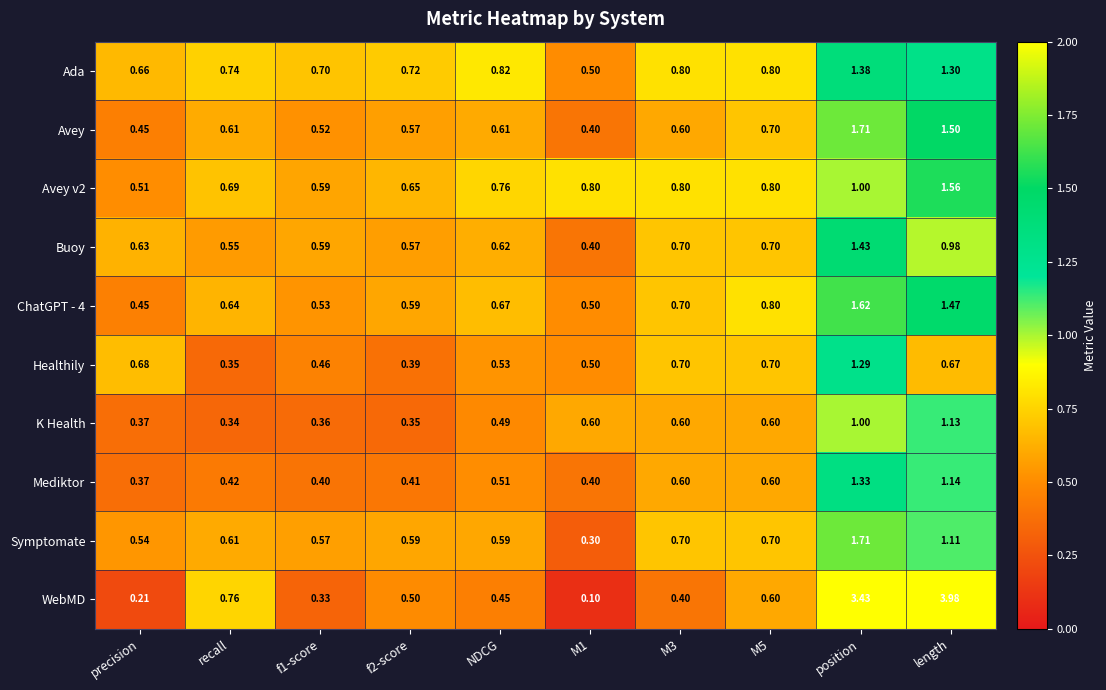

Is the value of Ada at precision greater than the value of K Health at M3?

Yes